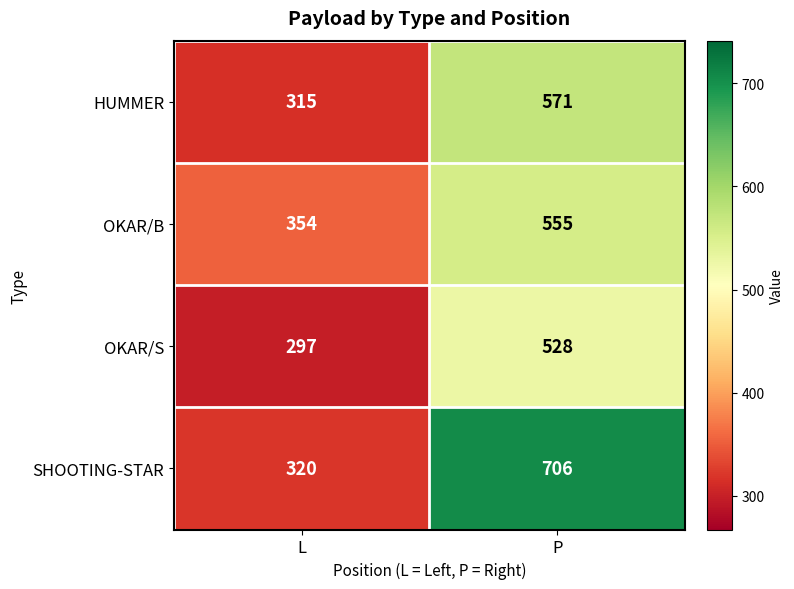

What is the sum of the OKAR/S values at L and P?

825